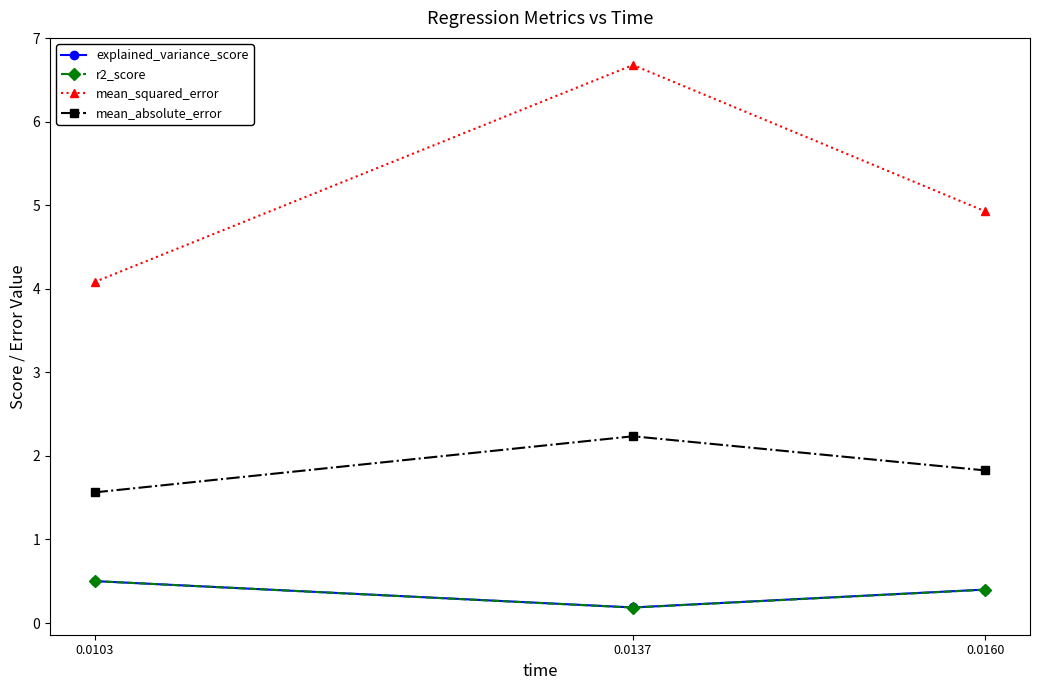

Which series has the widest spread of values?

mean_squared_error